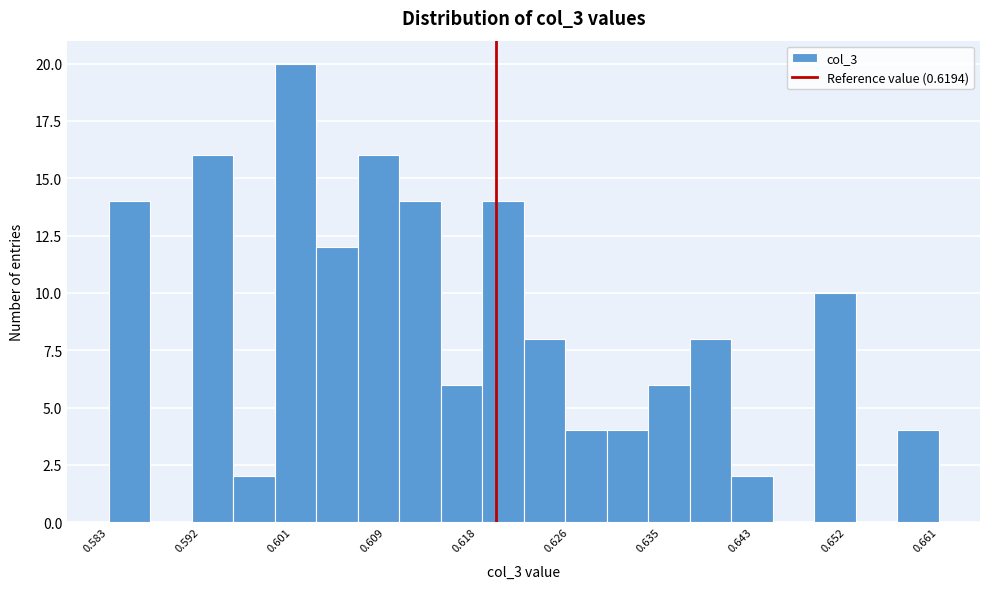

Read against the x-axis, roughly where is the centre of the tallest bar?

0.601